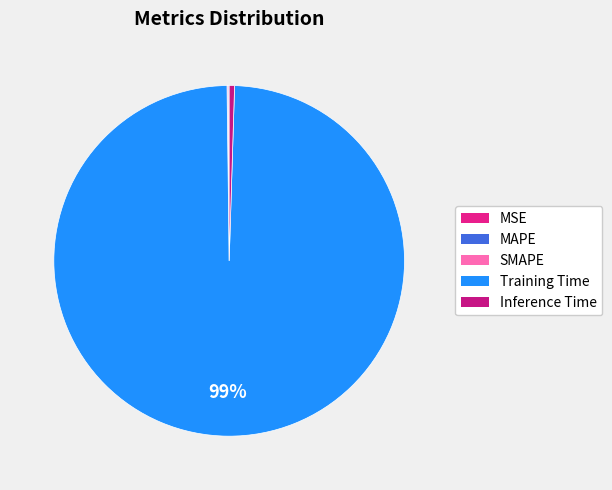

To the nearest percent, what is the difference between the largest and smallest slice percentages?

99%